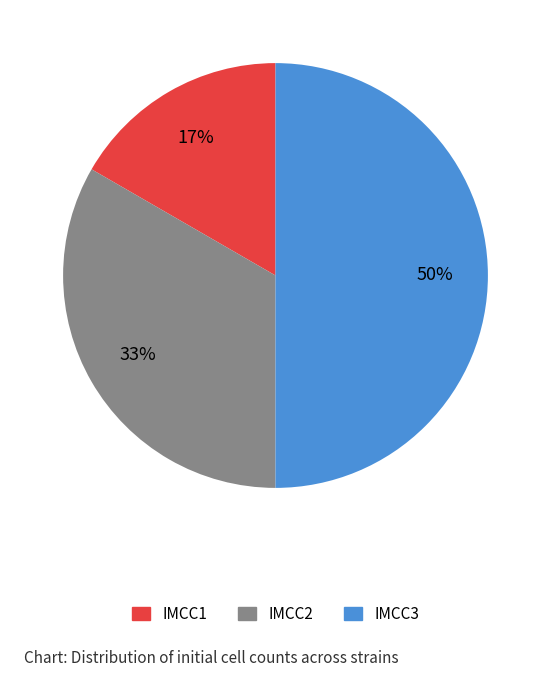

To the nearest percent, what is the combined percentage of IMCC1 and IMCC3?

67%